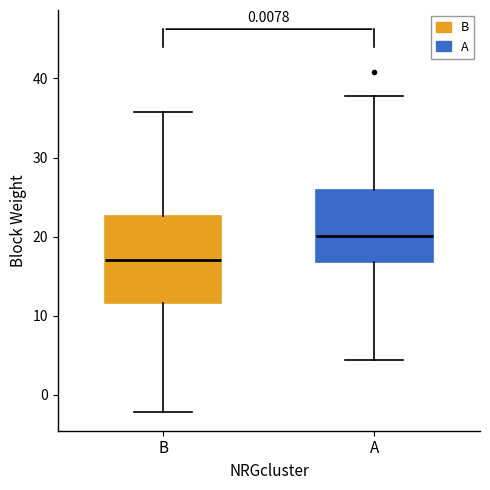

Reading left to right, read every box against the y-axis: the position of its median line, the range the box covers, and the ends of its whiskers. The values are not printed on the chart, so give them approximately, as read against the axis.

B: median 17, box 12 to 23, whiskers -2 to 36
A: median 20, box 17 to 26, whiskers 4 to 38